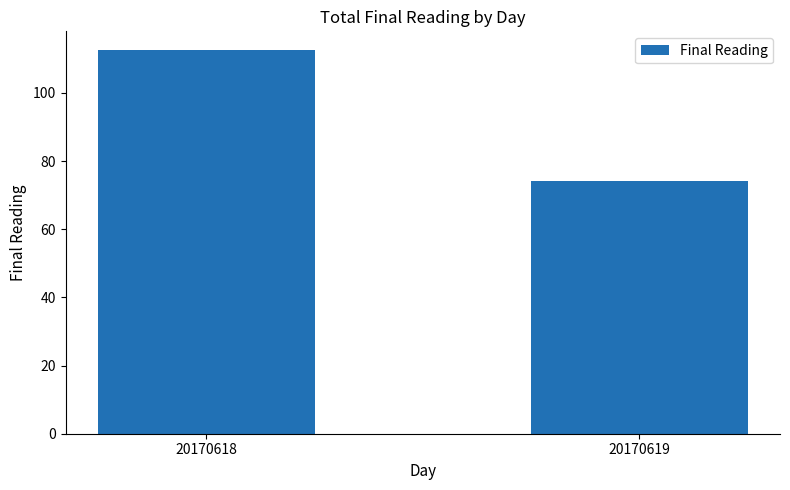

The chart shows a value of 112.5 at 20170618. True or false?

True